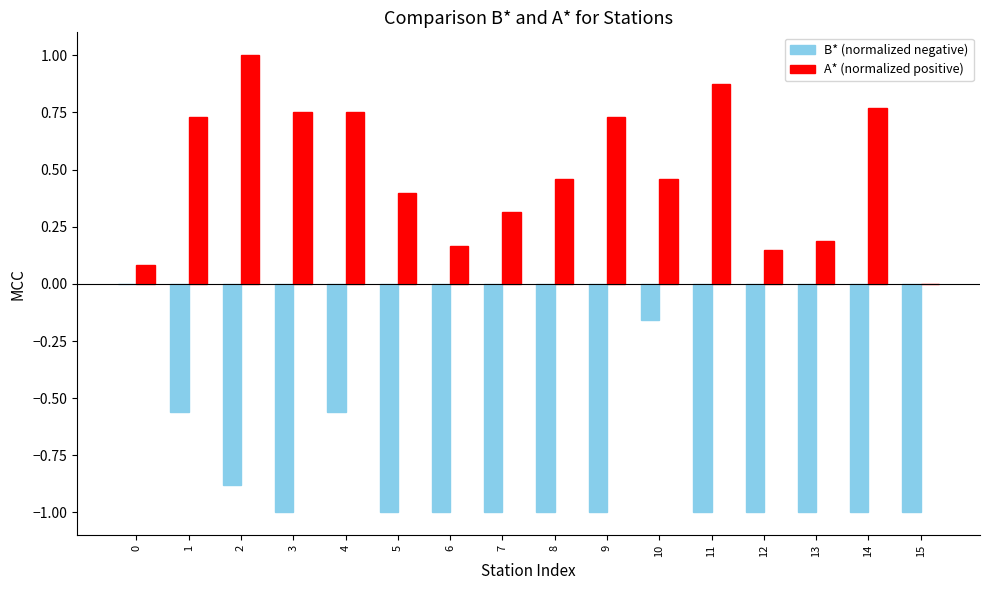

What is the maximum value shown in the chart?

1.0